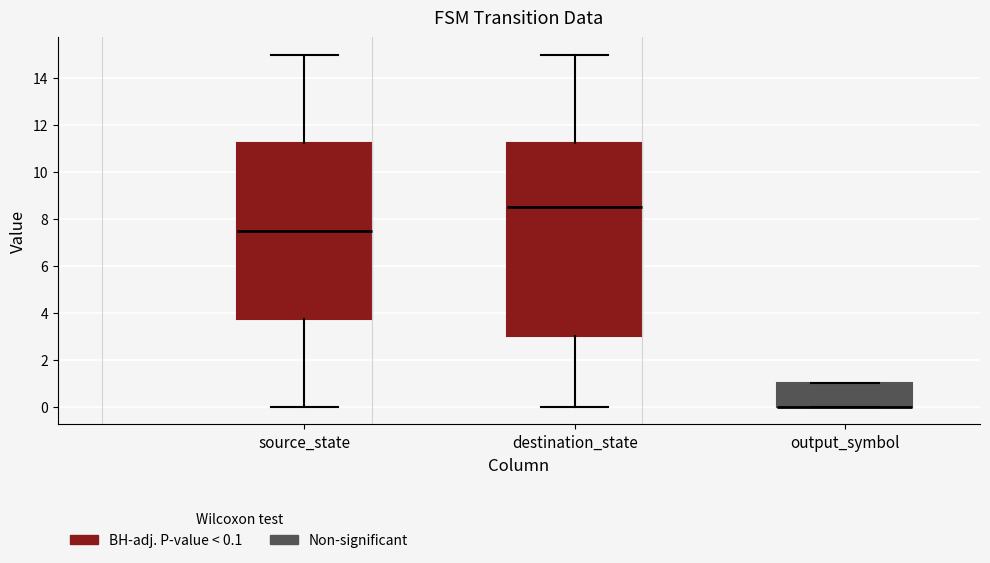

Where does the median line of the box for destination_state sit on the y-axis? The values are not printed on the chart, so give them approximately, as read against the axis.

8.6